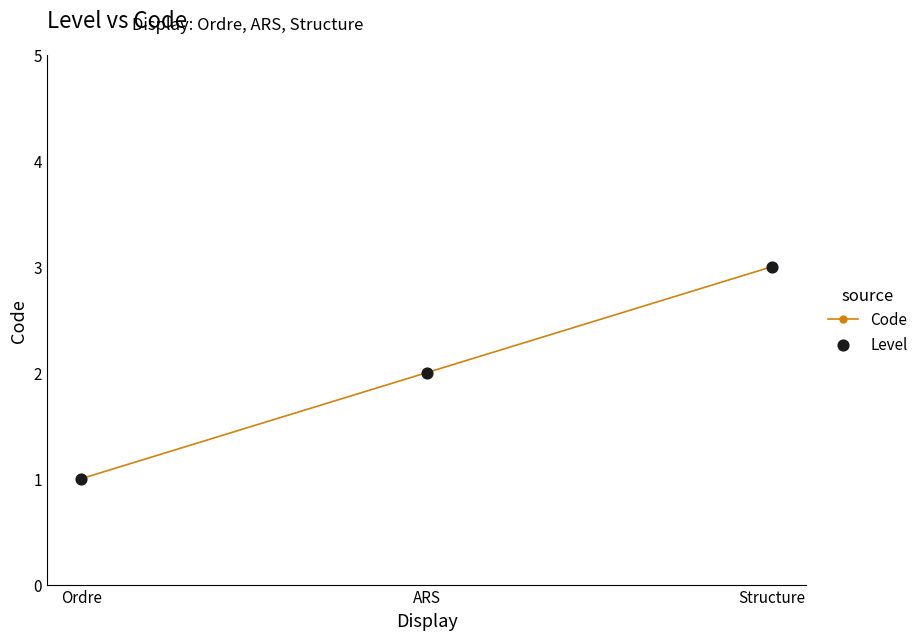

What is the label of the 3rd point from the left?

Structure